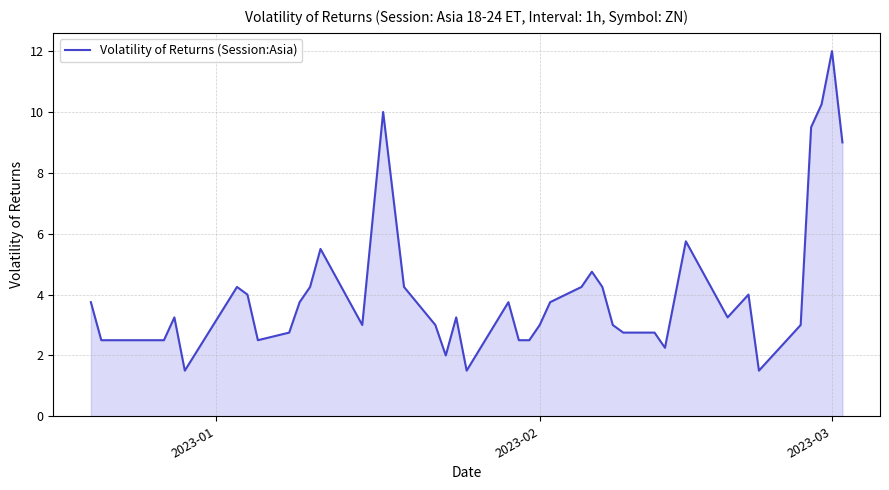

Does the chart display data point markers on the line(s)?

No